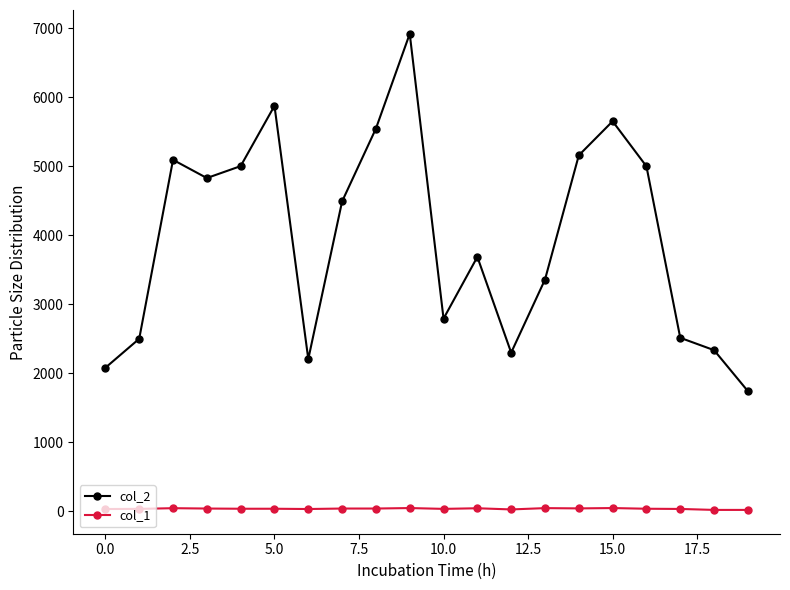

Rank the series by their average value, from lowest to highest.

col_1, col_2